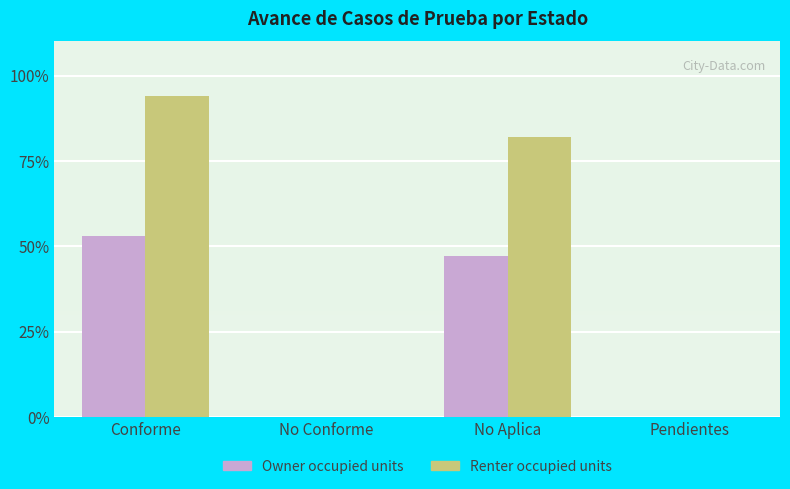

Reading left to right, what are all the values shown in this chart?

Owner occupied units: 53	0	47	0
Renter occupied units: 94	0	82	0